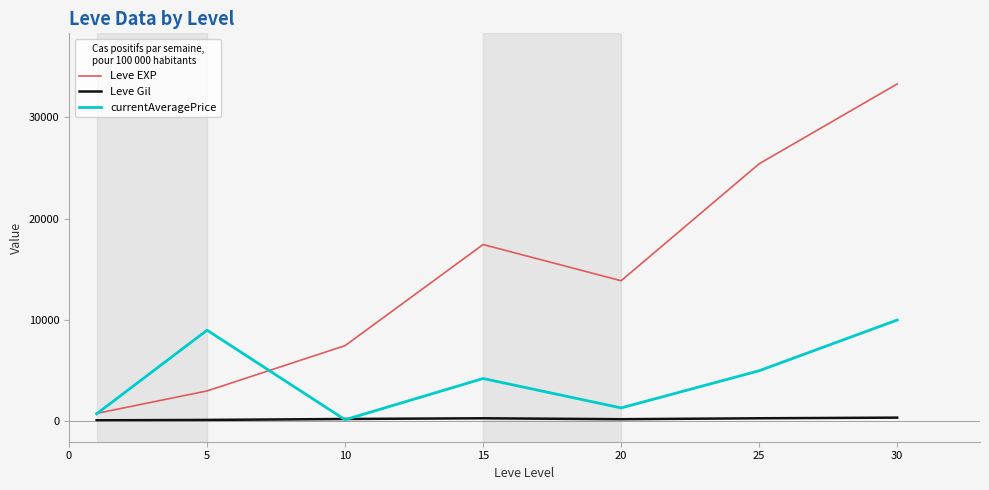

Which series has the largest total across all categories?

Leve EXP